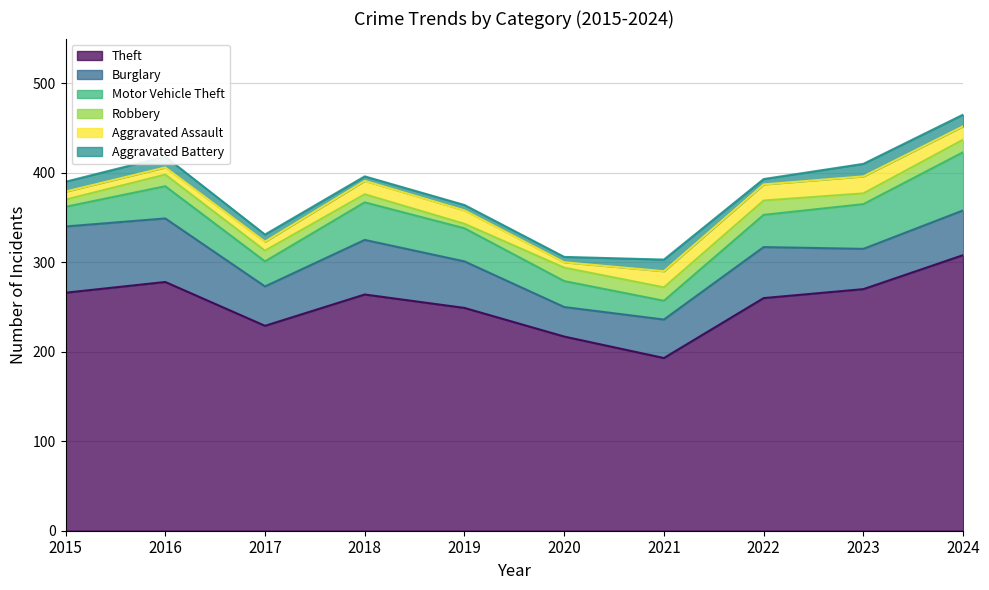

At which category is the sum across all series the highest?

2024